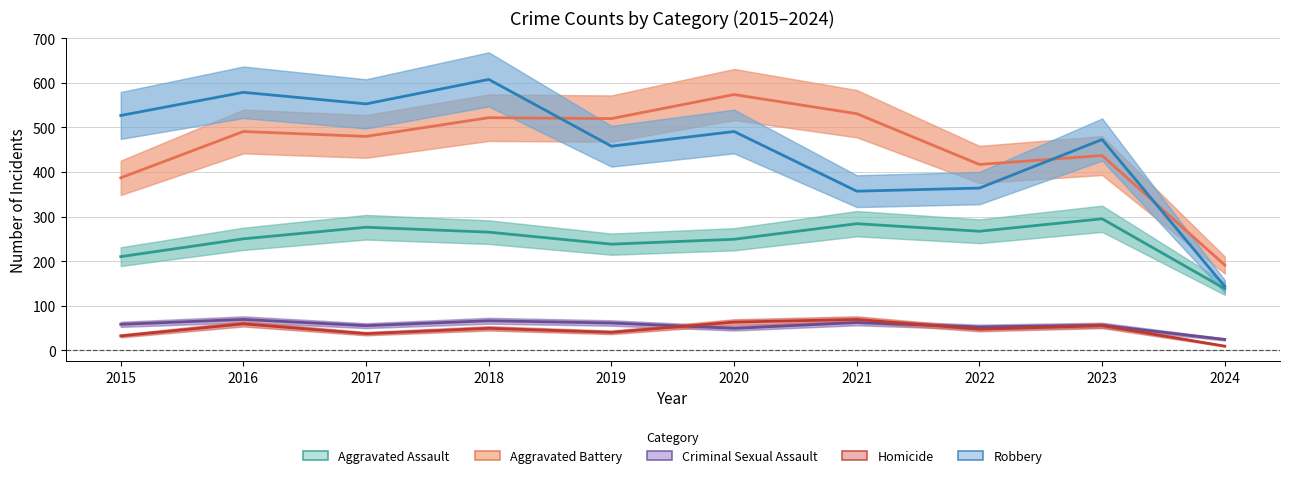

In Aggravated Battery, how many points are higher than both neighbors (excluding endpoints)?

4